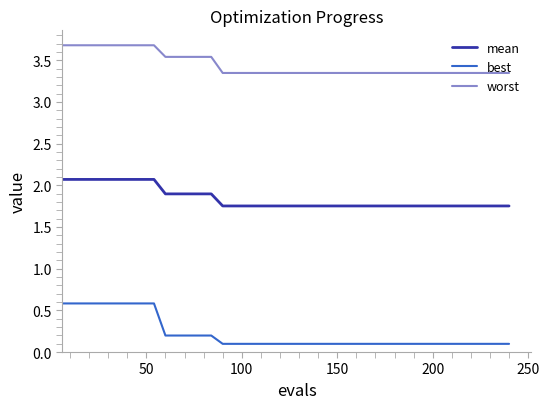

What is the greatest value displayed?

3.7